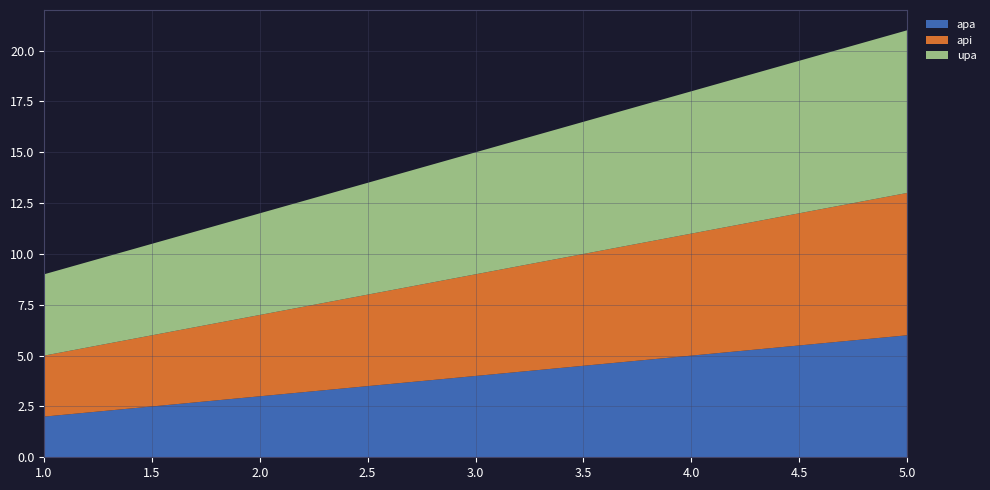

Reading right to left, extract all data points from this chart.

apa: 5=6	1=2
api: 5=7	1=3
upa: 5=8	1=4